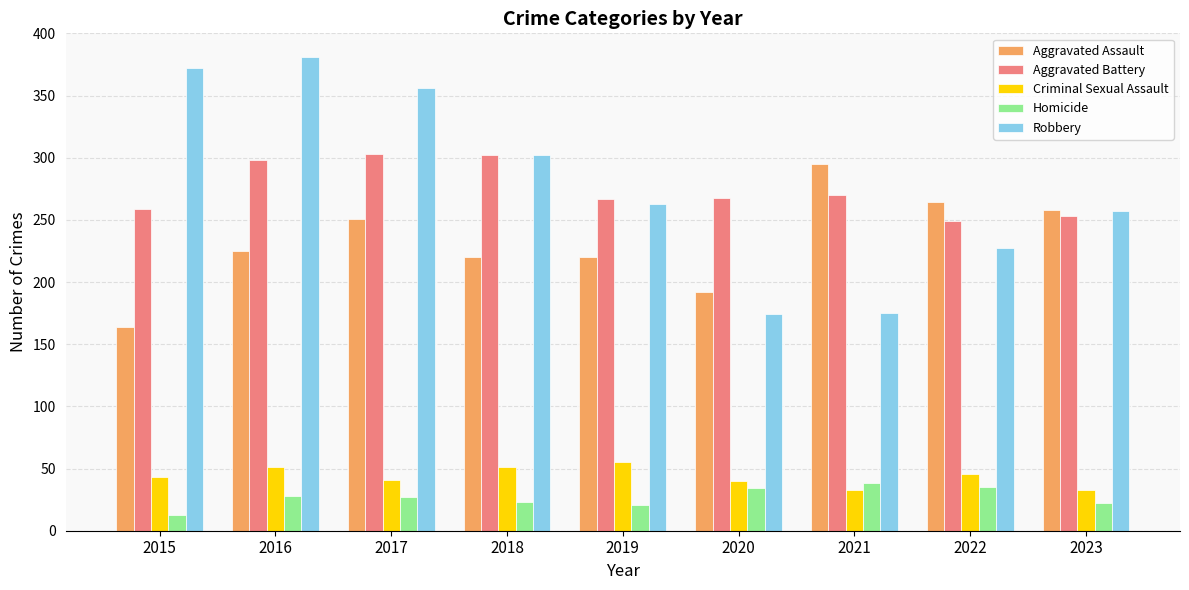

At 2021, list the series in order from largest to smallest.

Aggravated Assault, Aggravated Battery, Robbery, Homicide, Criminal Sexual Assault